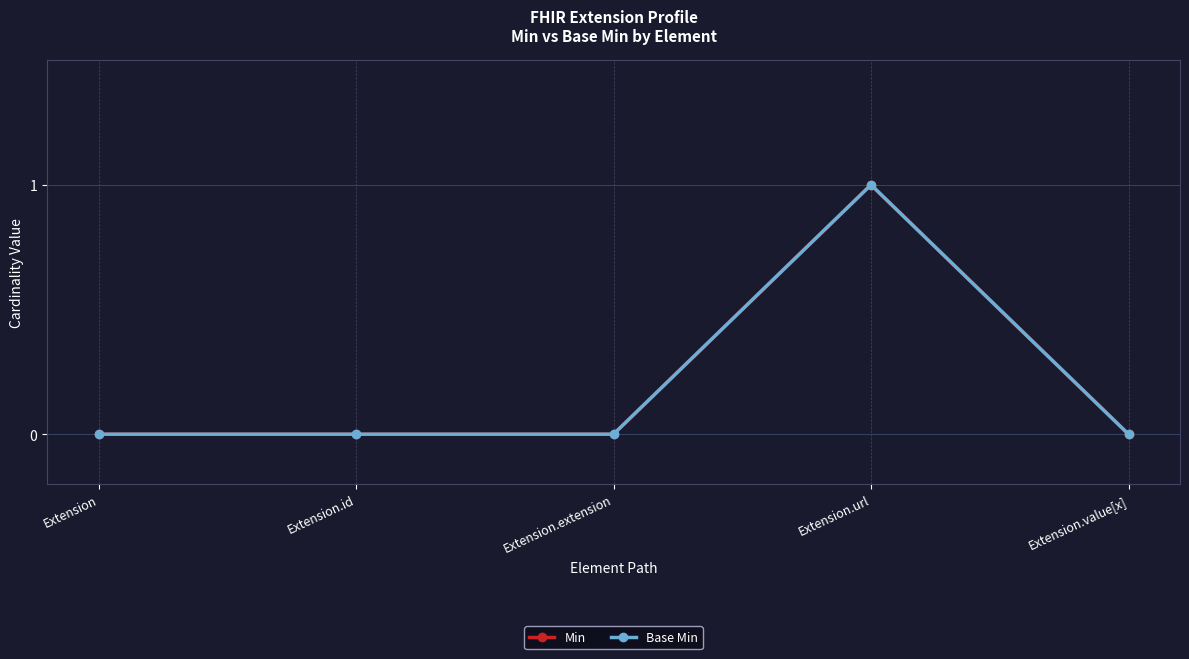

What position from the left is Extension.extension?

3